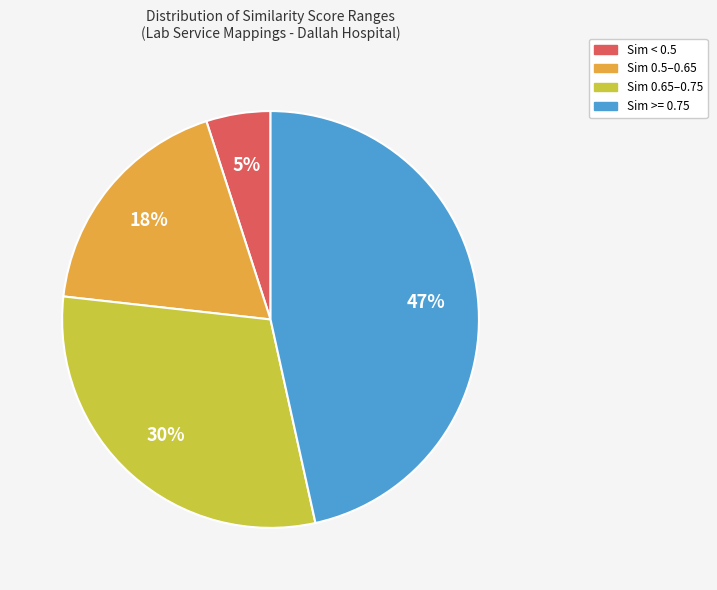

Is there a majority slice in this chart?

No